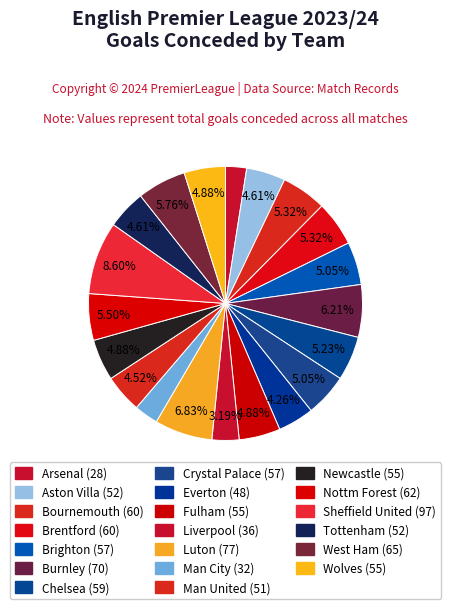

What is the largest slice in the pie chart?

Sheffield United